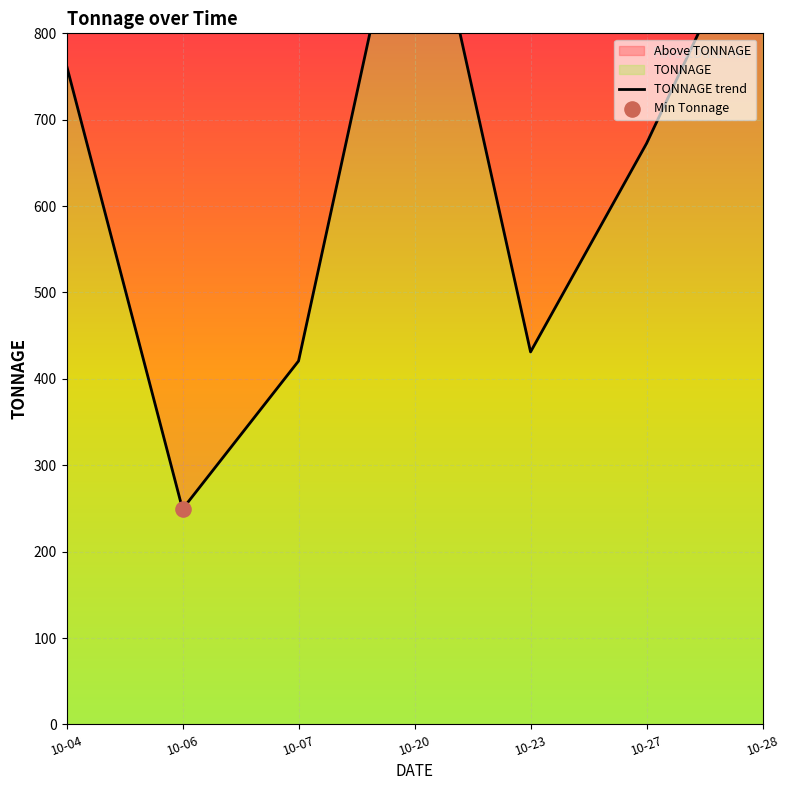

What is the change in value from 10-07 to 10-27?

+251.8